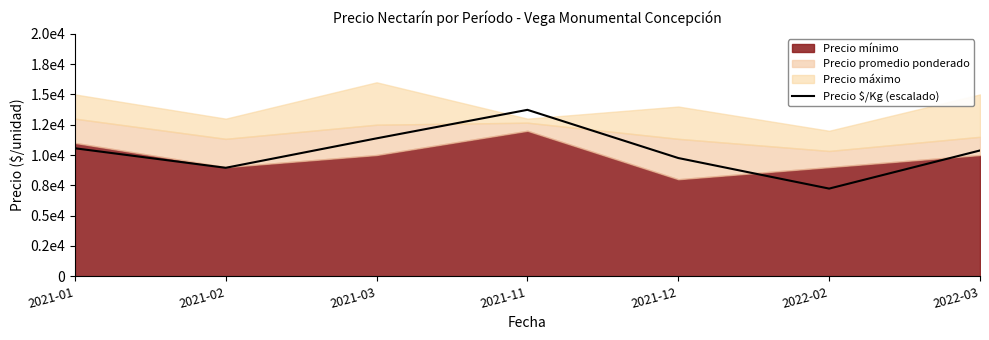

What is the difference between the maximum and second lowest values?

4784